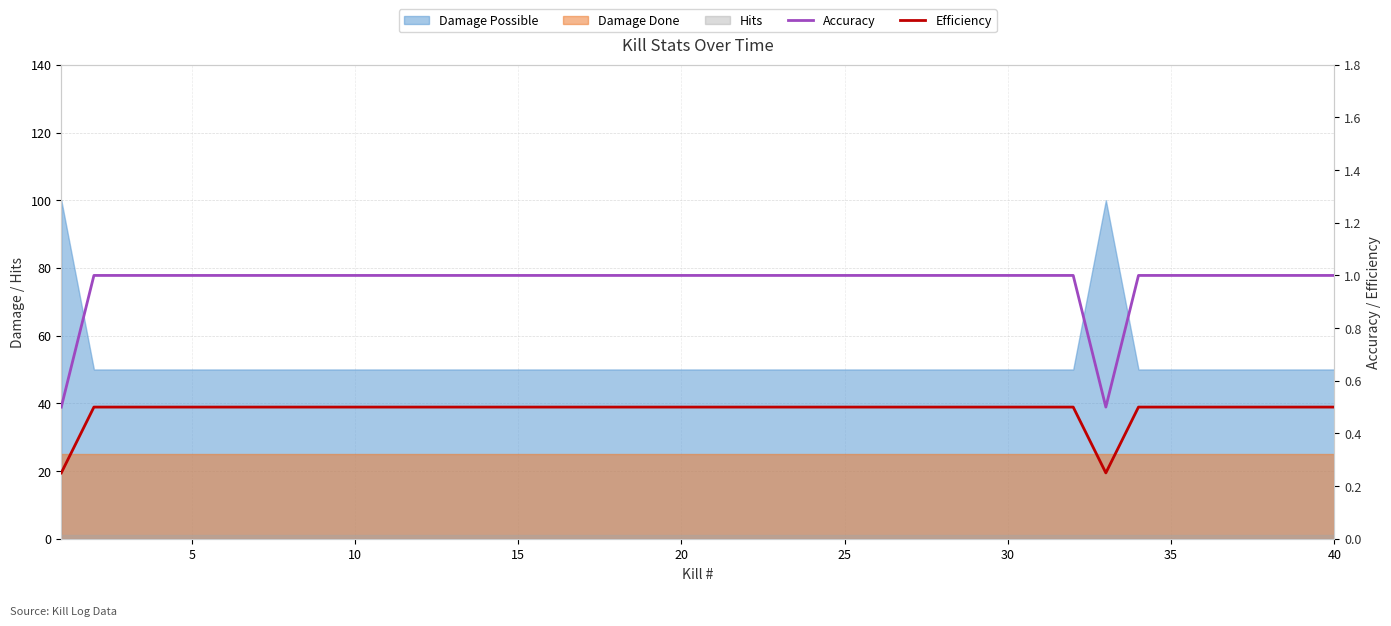

Between 15 and 24, which series saw the biggest shift?

Accuracy